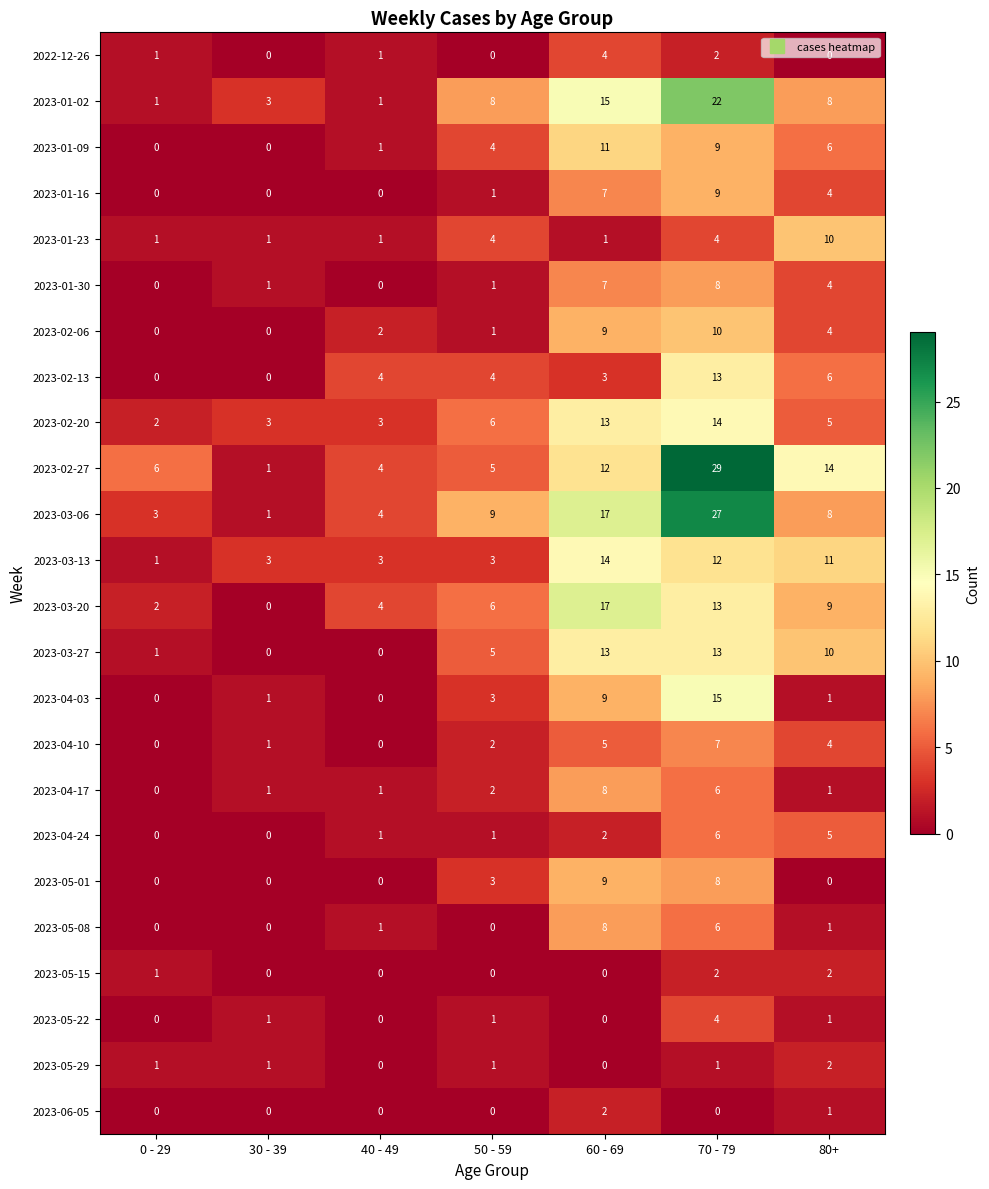

At which label is 2023-02-20 closest to 8?

50 - 59